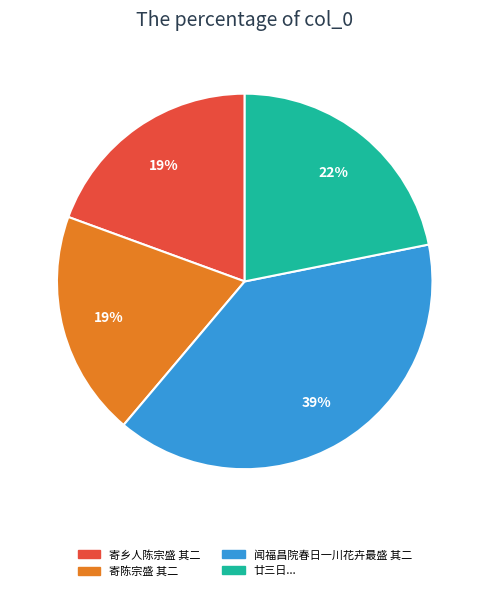

To the nearest percent, what is the average slice percentage?

25%